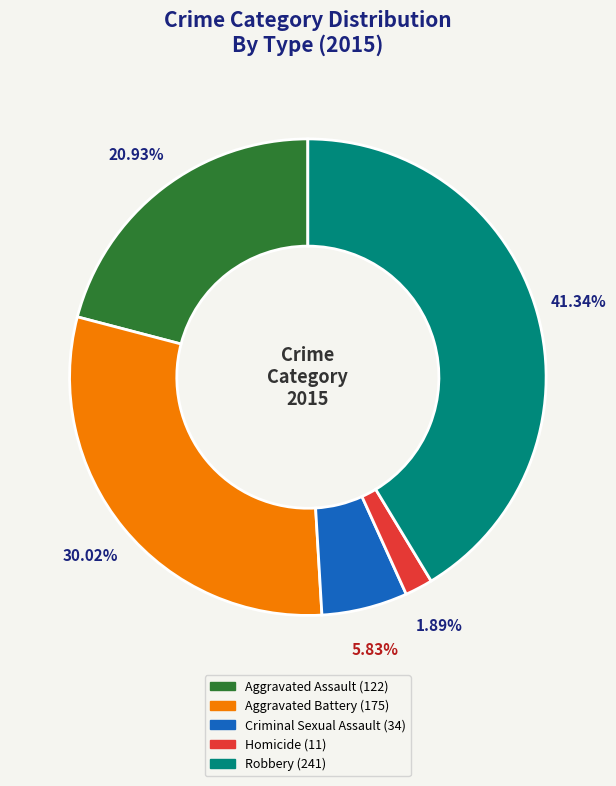

What is the ratio of the value at Aggravated Assault to the value at Aggravated Battery?

0.7